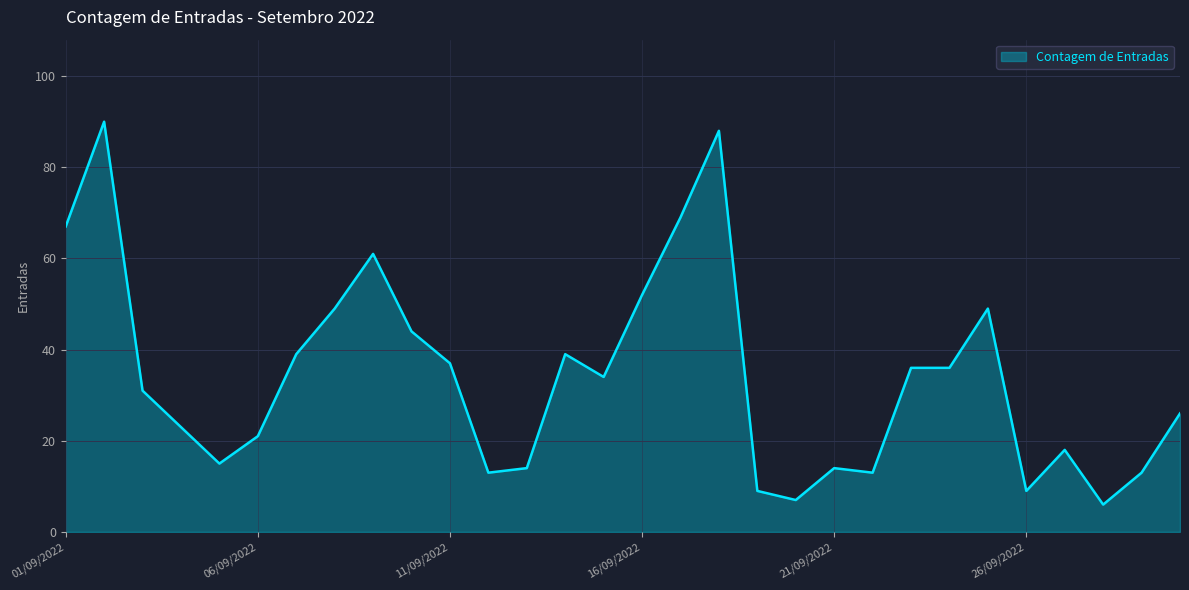

How many lines are shown in the chart?

1